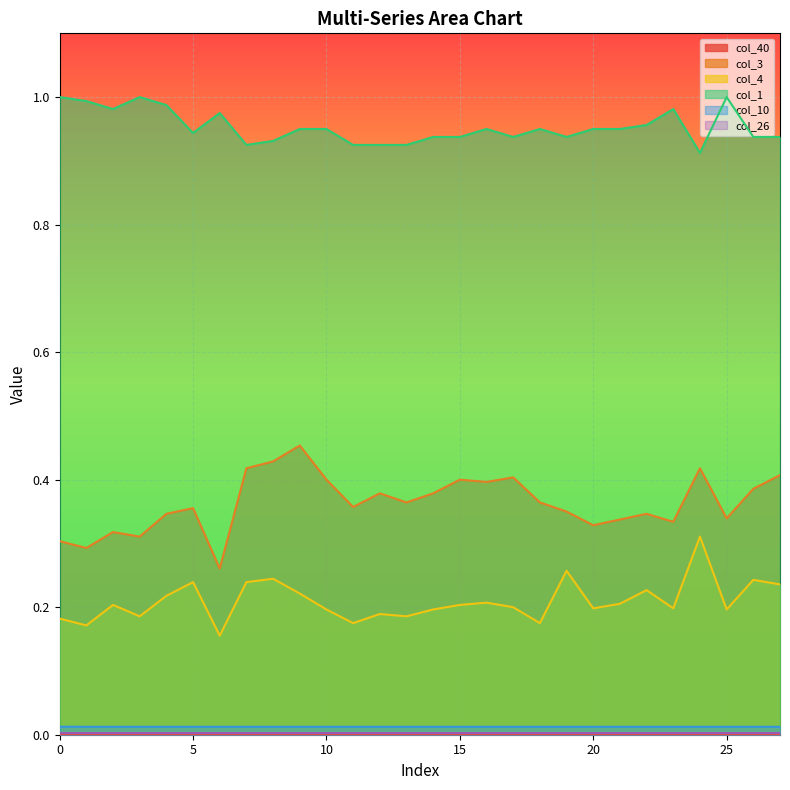

How many distinct data groups are displayed?

6